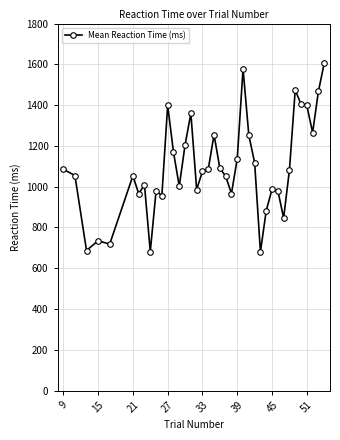

What is the value of the 26th point from the left?

1251.8